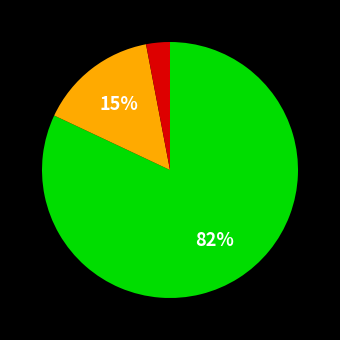

To the nearest percent, what is the difference between the largest and smallest slice percentages?

79%